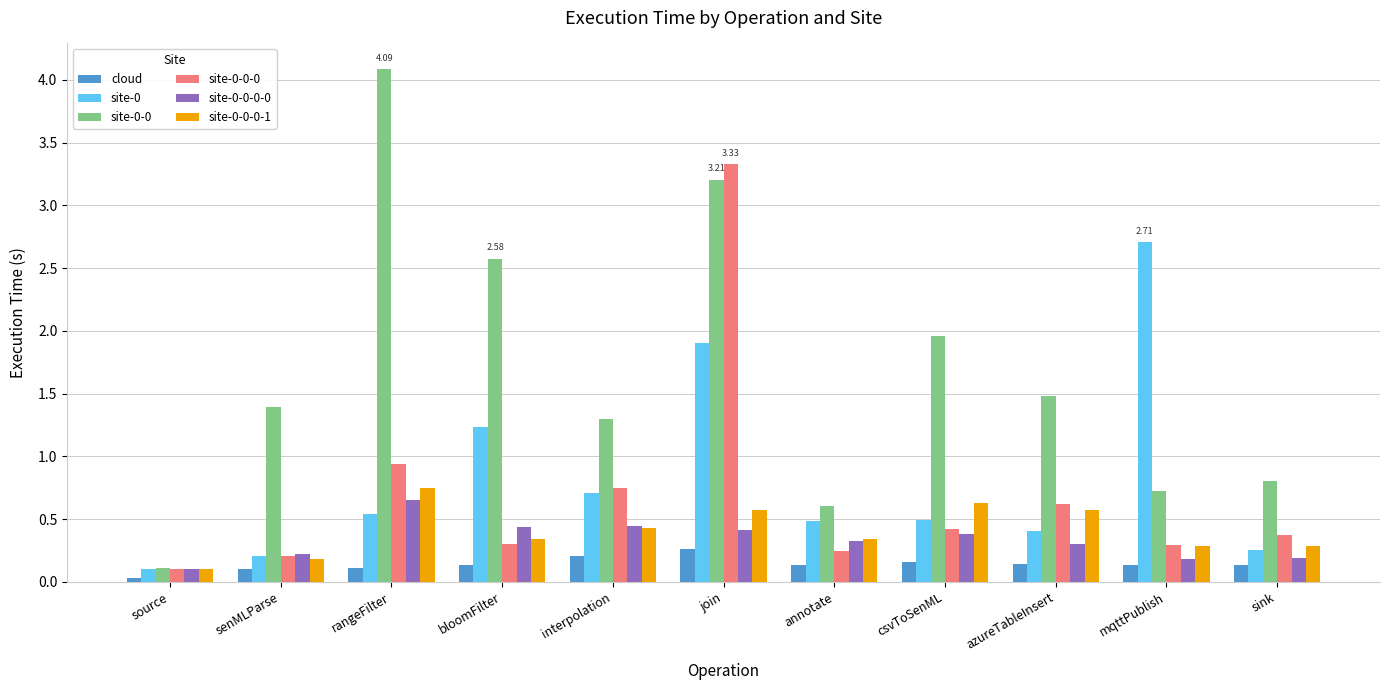

Is the value of site-0-0 at rangeFilter greater than the value of site-0-0-0-0 at rangeFilter?

Yes